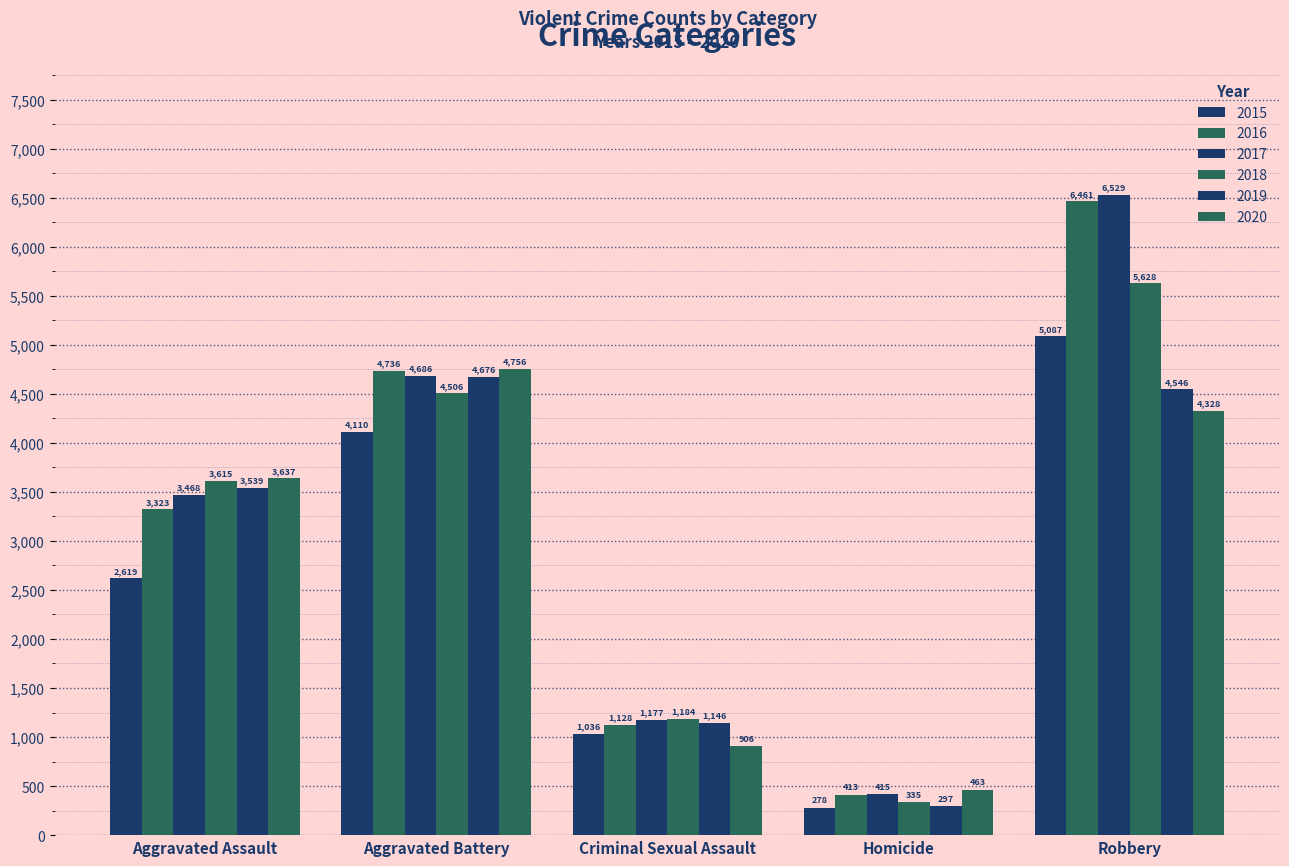

Count the number of categories in the chart.

5